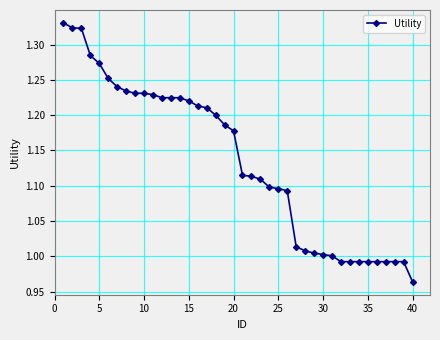

What is the difference between the maximum and minimum values?

0.4